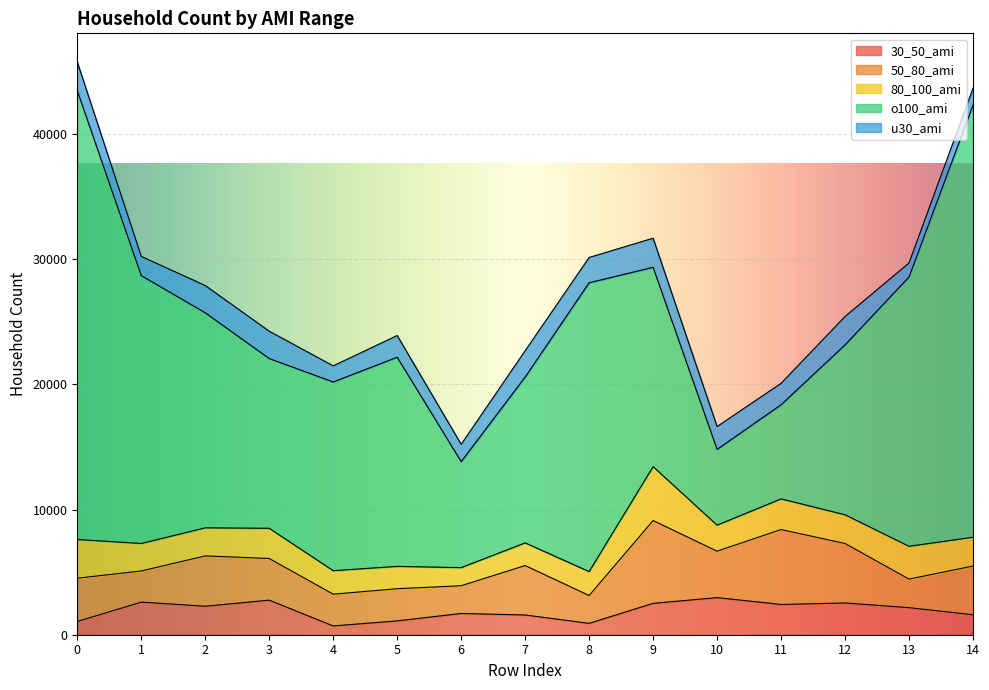

In 80_100_ami, how many points are lower than both neighbors (excluding endpoints)?

4